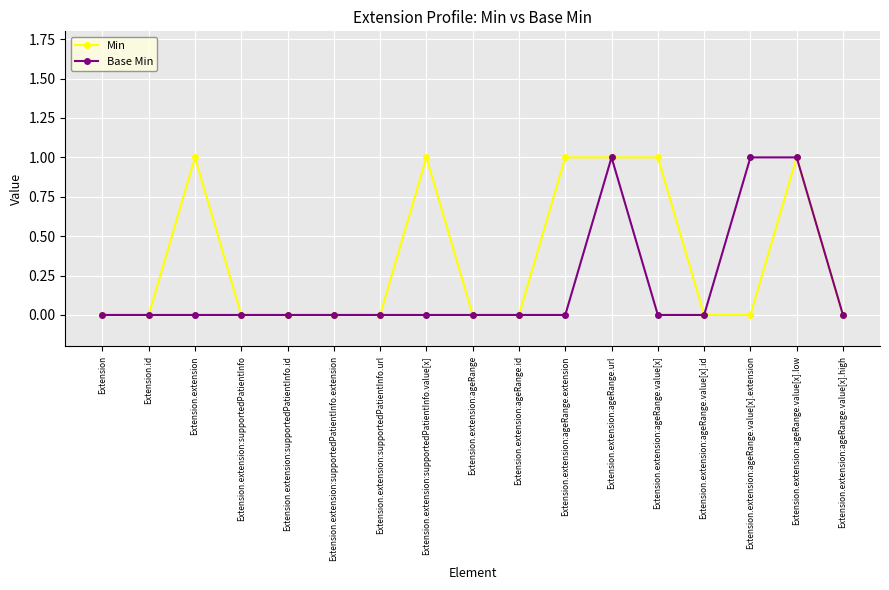

True or false: Base Min has more than 0 points higher than both neighbors.

True